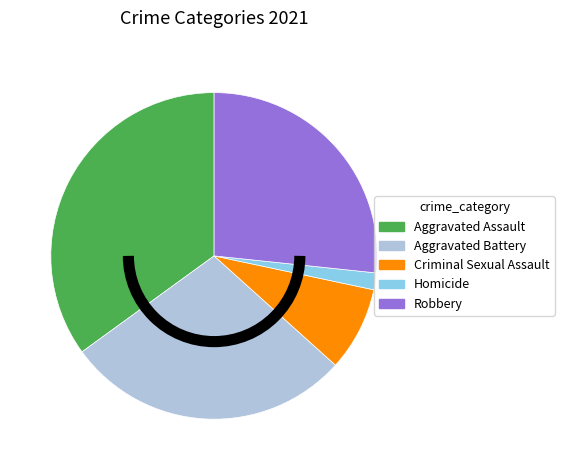

Count the number of slices in the pie.

5